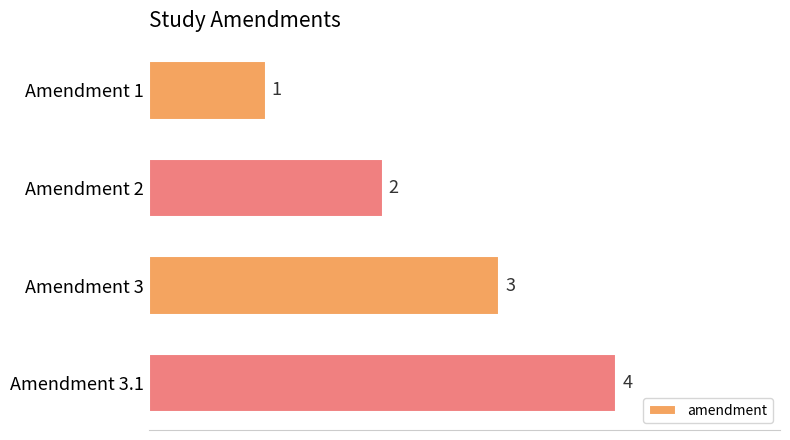

List the labels in order of value, largest first.

Amendment 3.1, Amendment 3, Amendment 2, Amendment 1